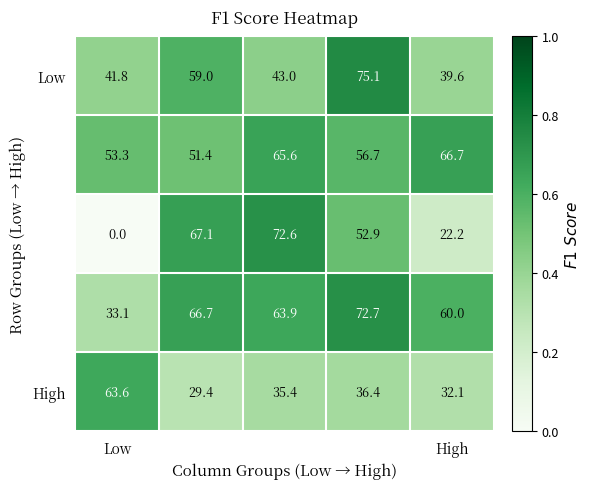

At how many categories does at least one series exceed 18?

5